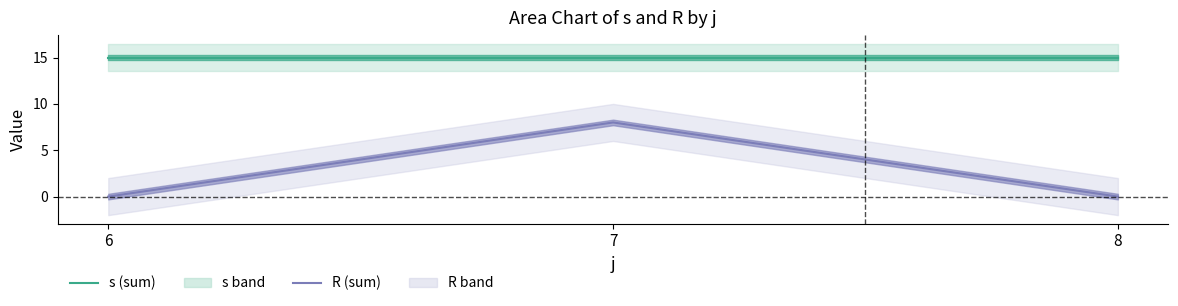

Is it true that R (sum) equals 0 at 6?

True